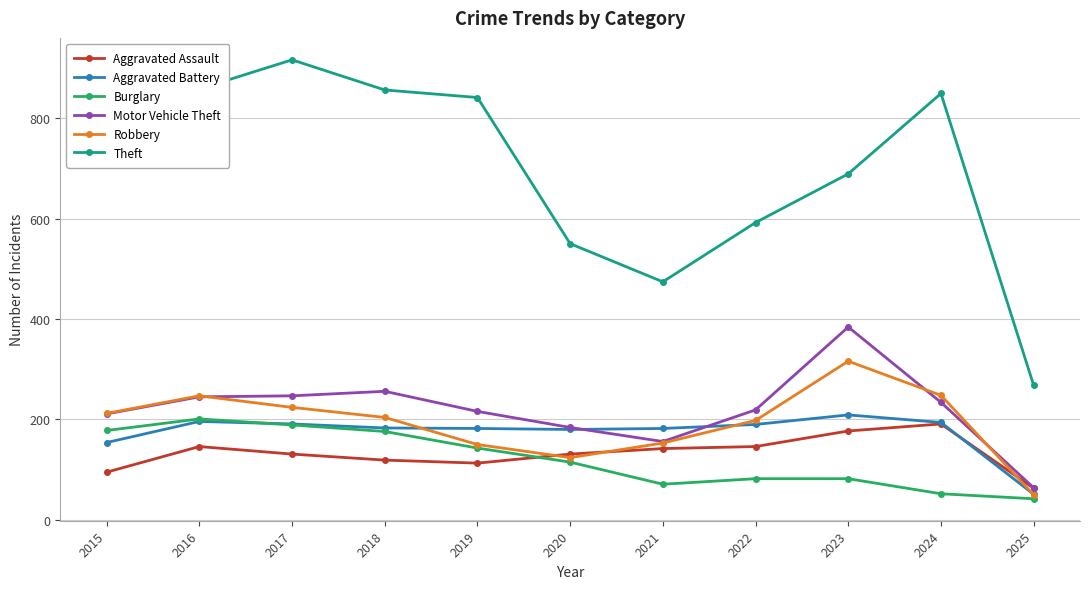

How many data points in Theft are less than 774?

5